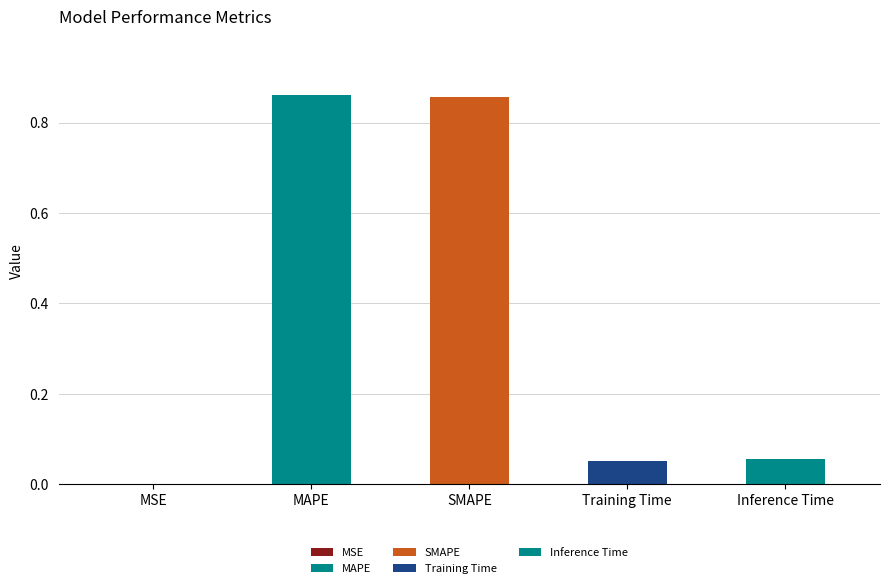

What is the change in value from MAPE to Inference Time?

-0.8